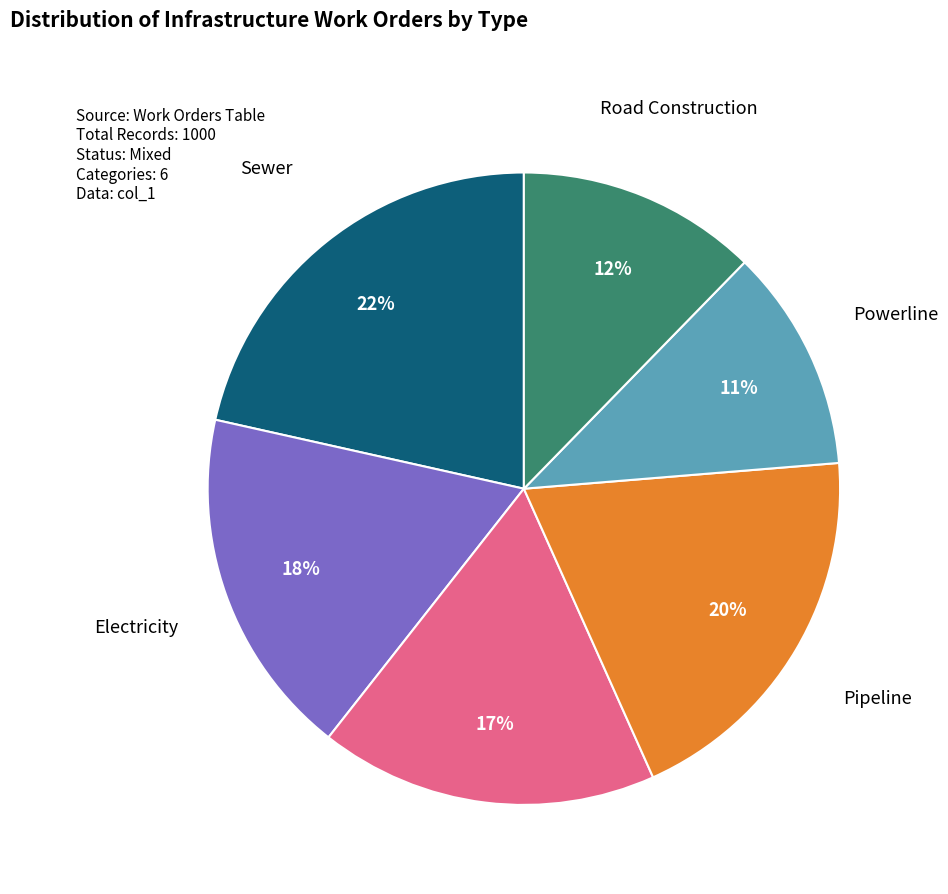

Rank the categories by value from highest to lowest.

Sewer, Pipeline, Electricity, Traffic Light, Road Construction, Powerline